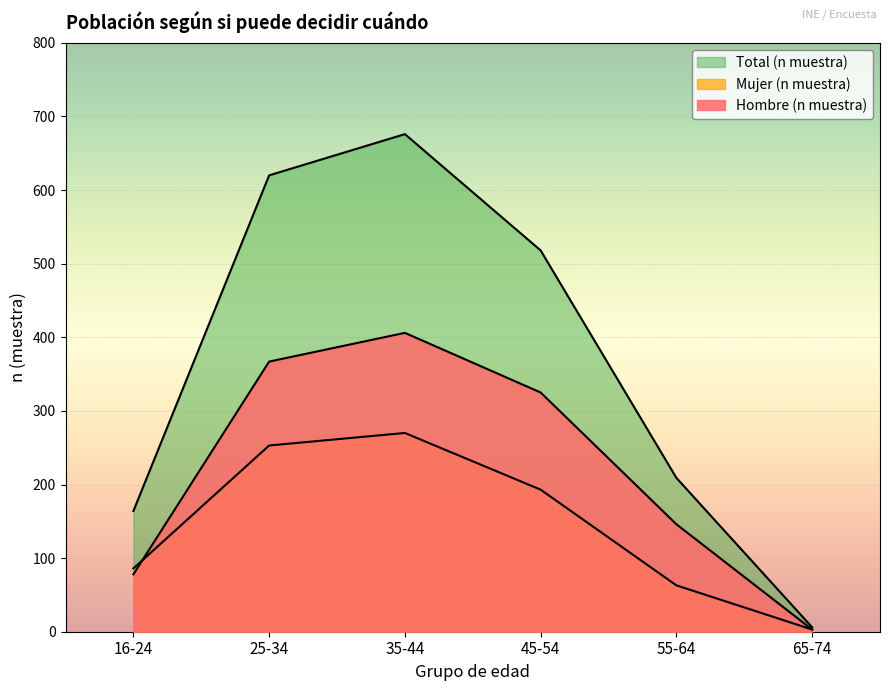

The value of Hombre (n muestra) at 25-34 is 367. True or false?

True